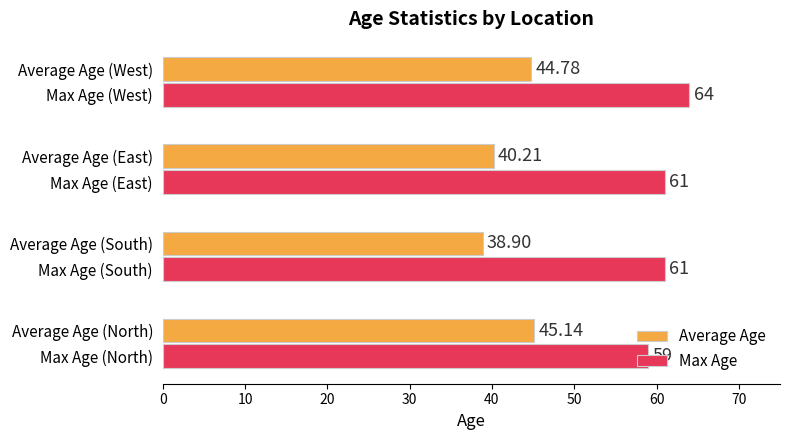

At which category is the sum across all series the highest?

Max Age (West)